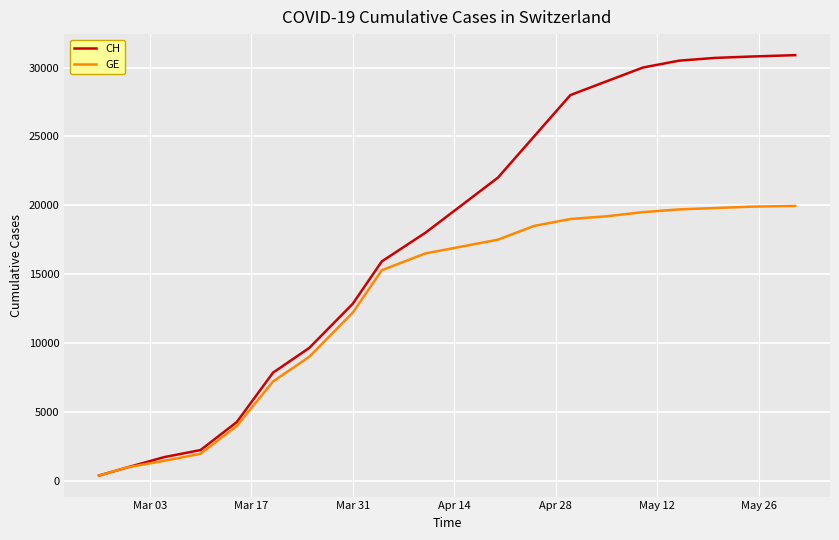

What is the smallest value displayed?

375